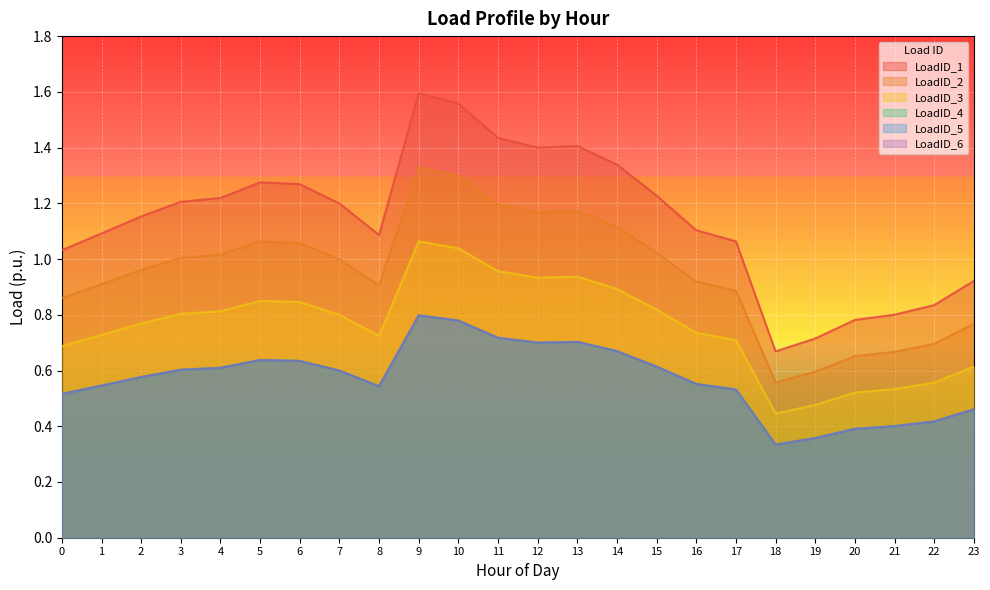

Does the chart display data point markers on the line(s)?

No